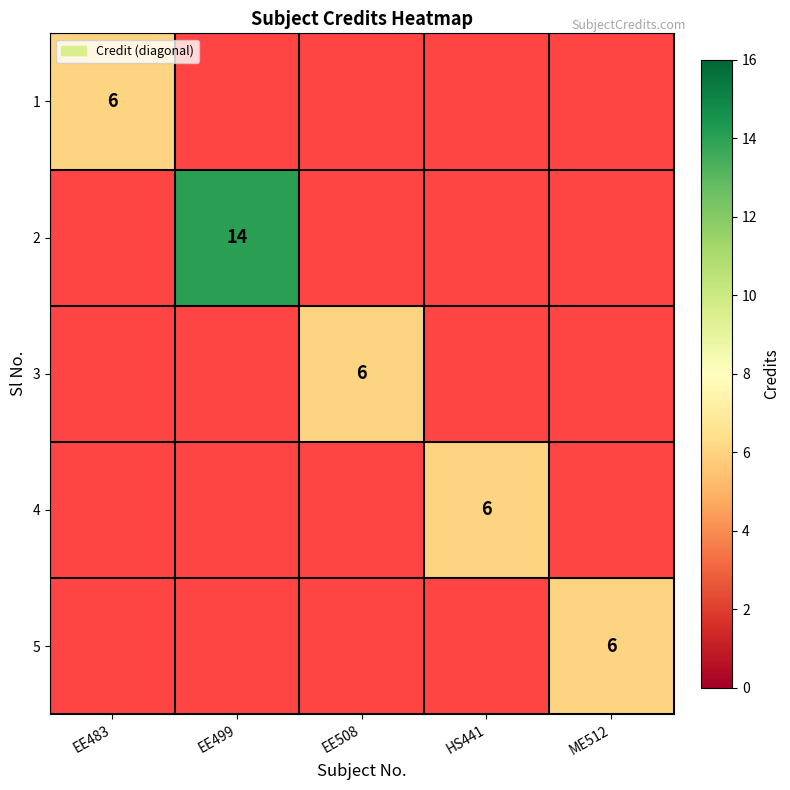

Count the number of data series in this chart.

5